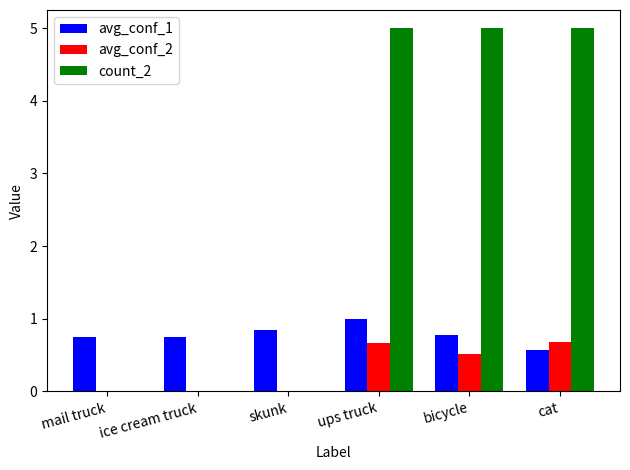

True or false: count_2 has a value of 0.0 at ice cream truck.

True